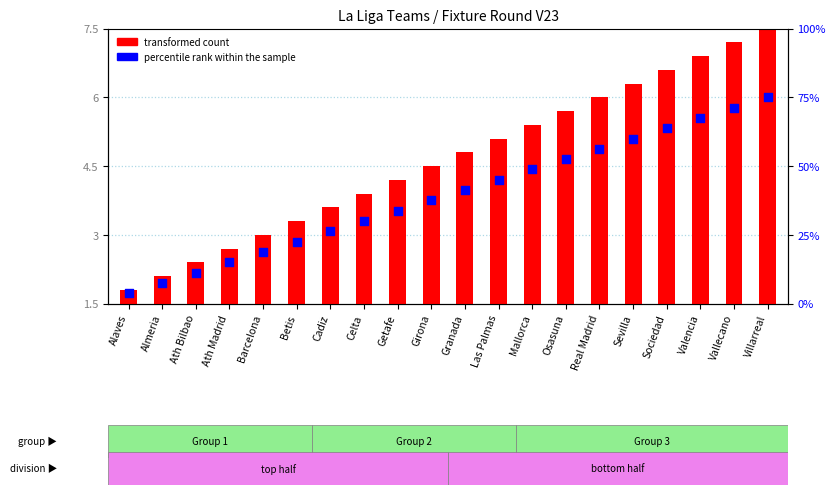

Which has a higher value, Valencia or Osasuna?

Valencia